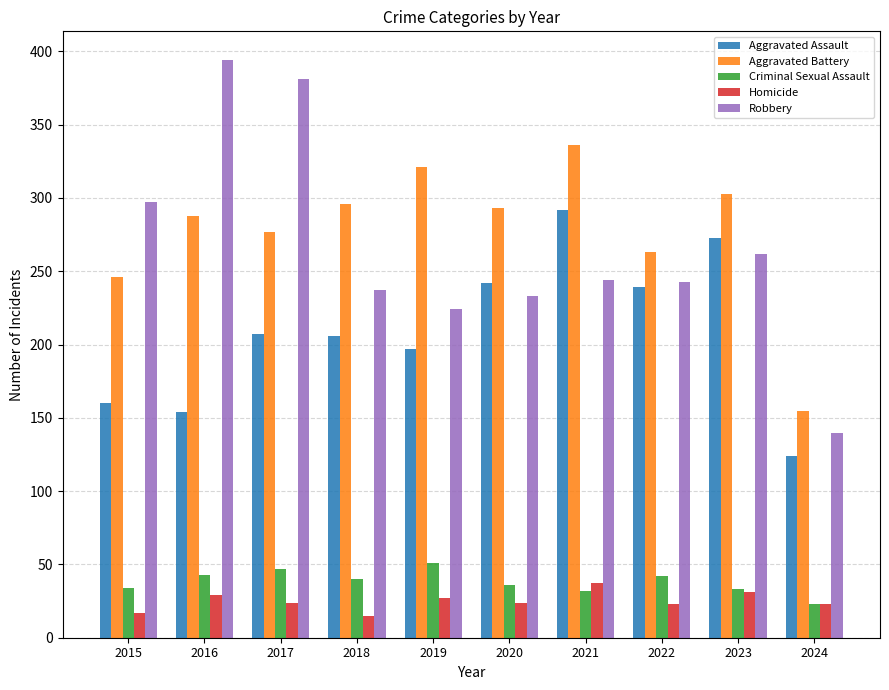

Count the number of categories in the chart.

10